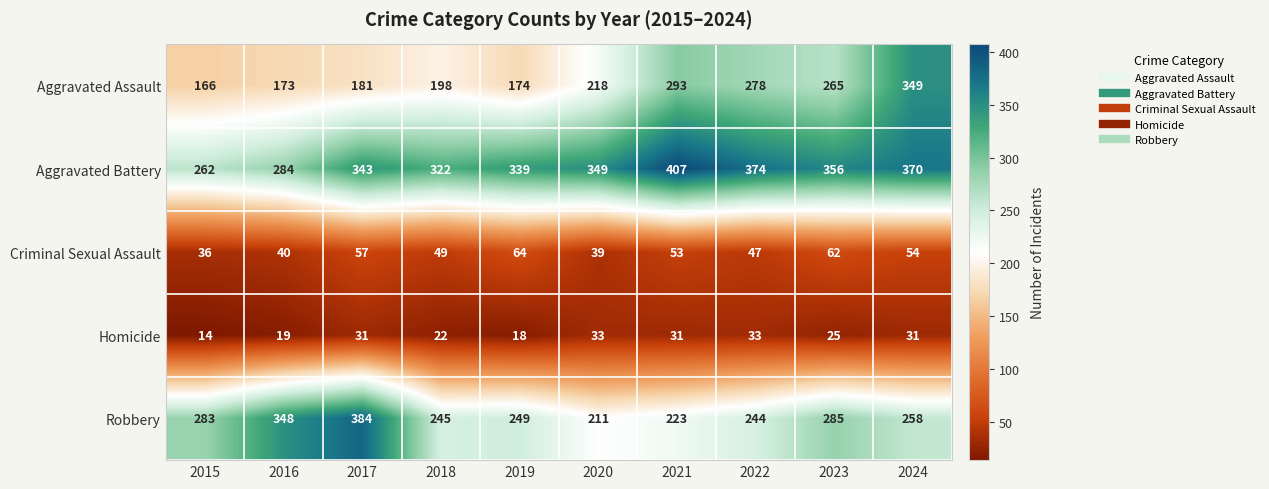

Rank the series at 2023 from lowest to highest value.

Homicide, Criminal Sexual Assault, Aggravated Assault, Robbery, Aggravated Battery